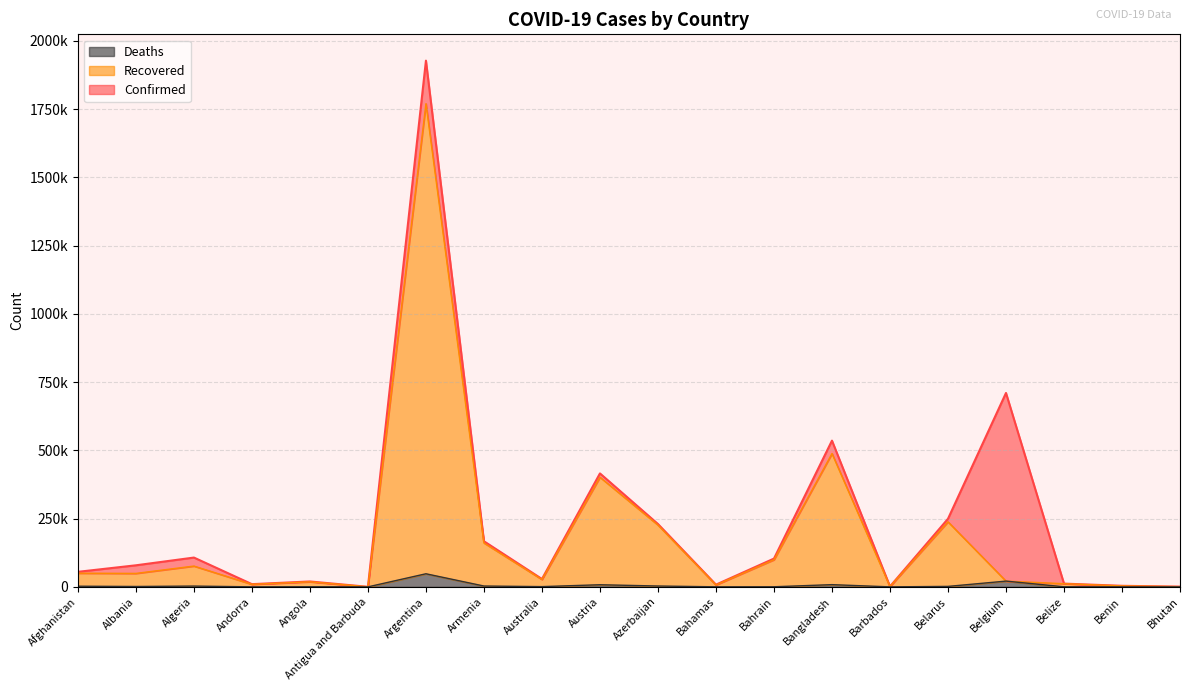

What is the label of the 15th point from the right?

Antigua and Barbuda